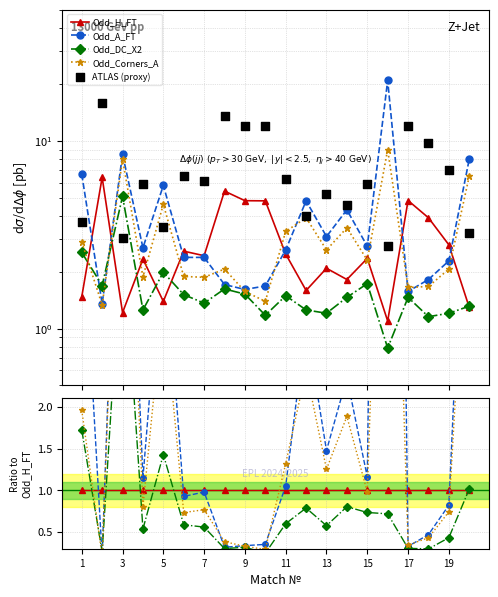

Is the value of Odd_A_FT at 17 greater than the value of ATLAS (proxy) at 11?

No